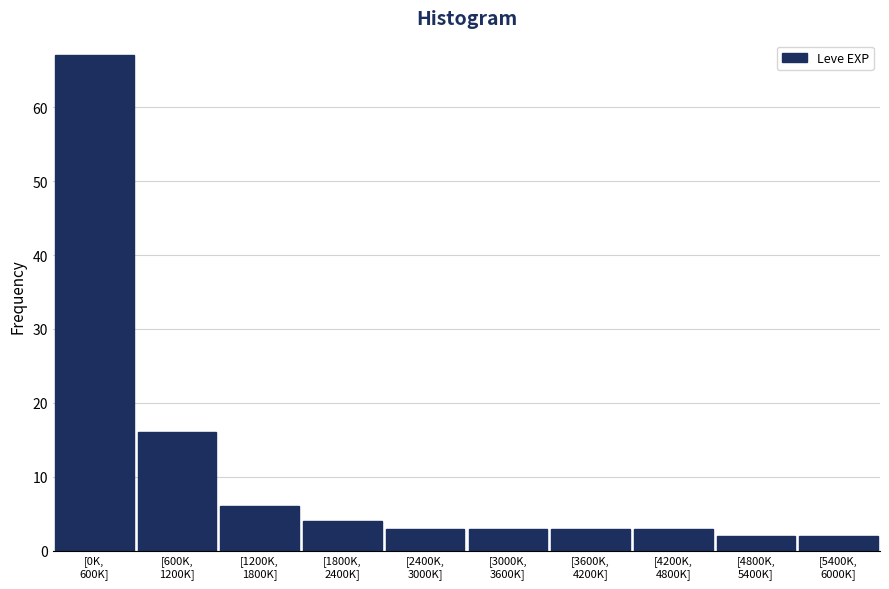

Reading left to right, list all the values displayed in this chart.

67	16	6	4	3	3	3	3	2	2